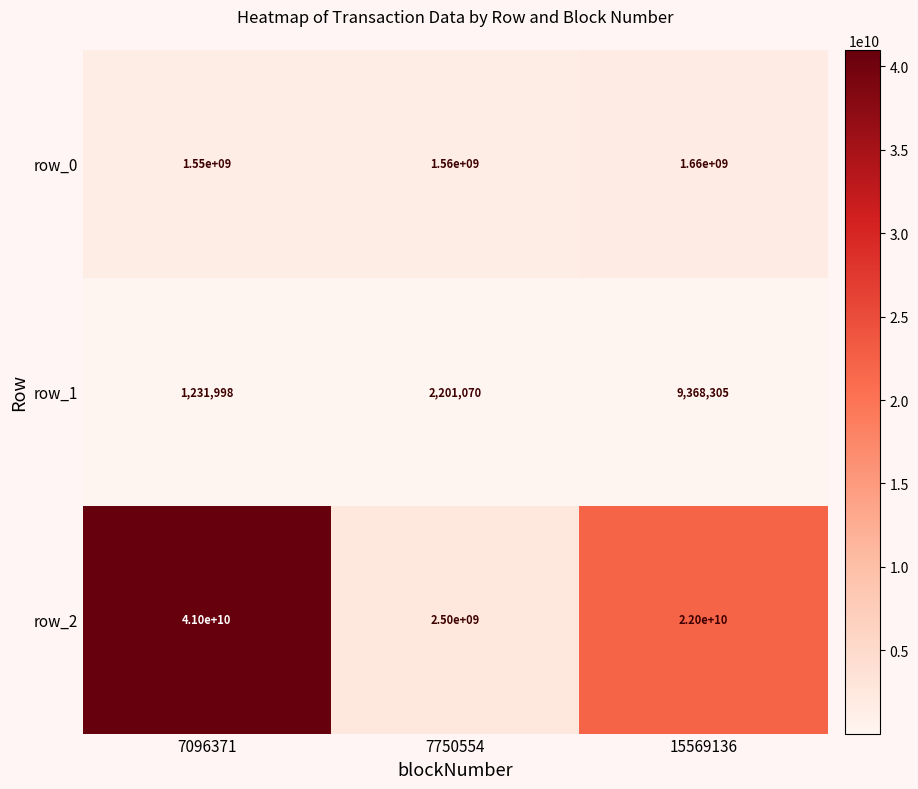

True or false: row_0 has a value of 570060285 at 7750554.

False